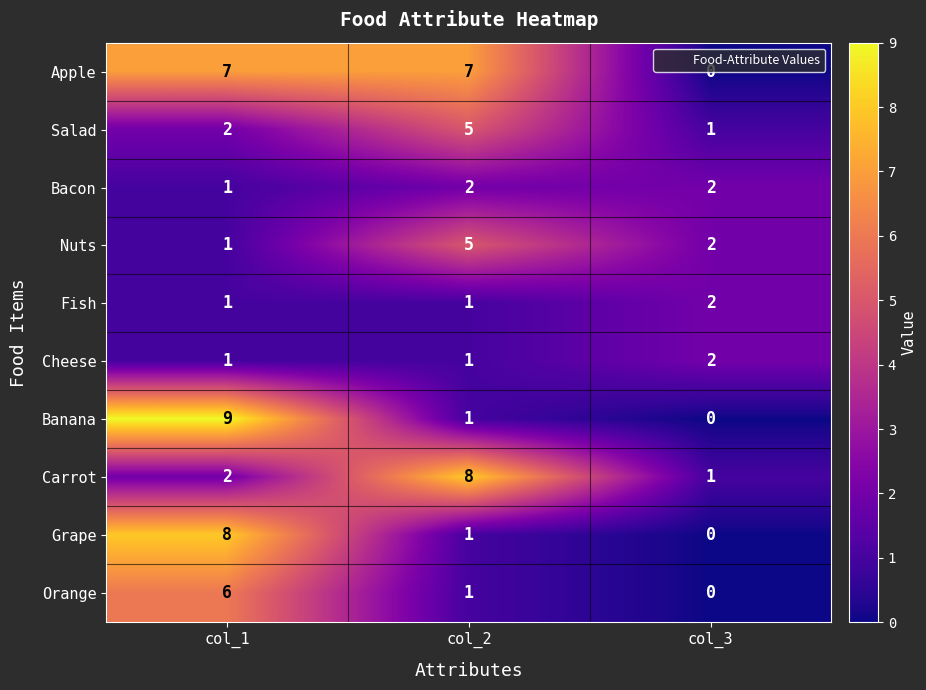

Which series has the largest range (max minus min)?

Banana